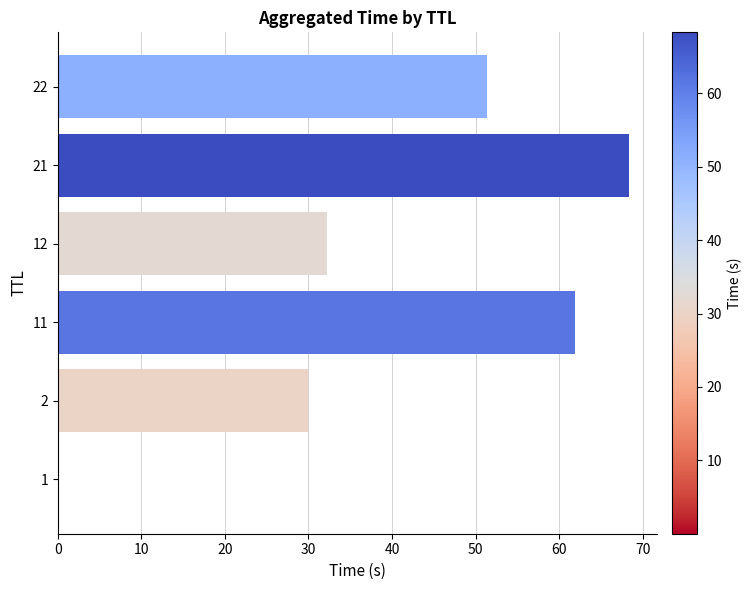

What value does the data have at 22?

51.3